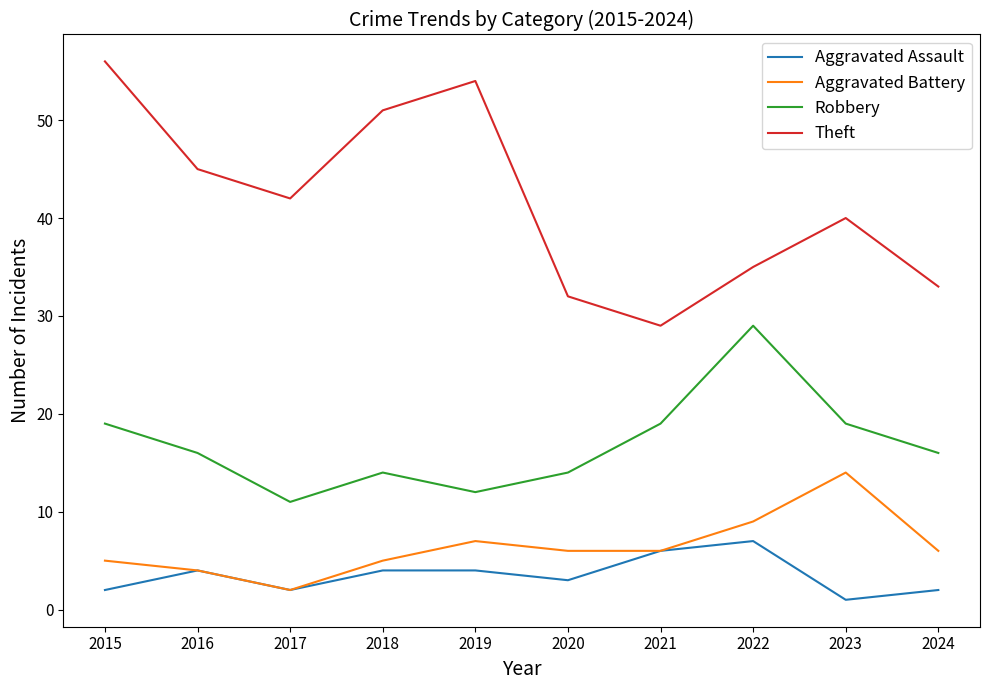

What is the sum of the Theft values at 2022 and 2020?

67